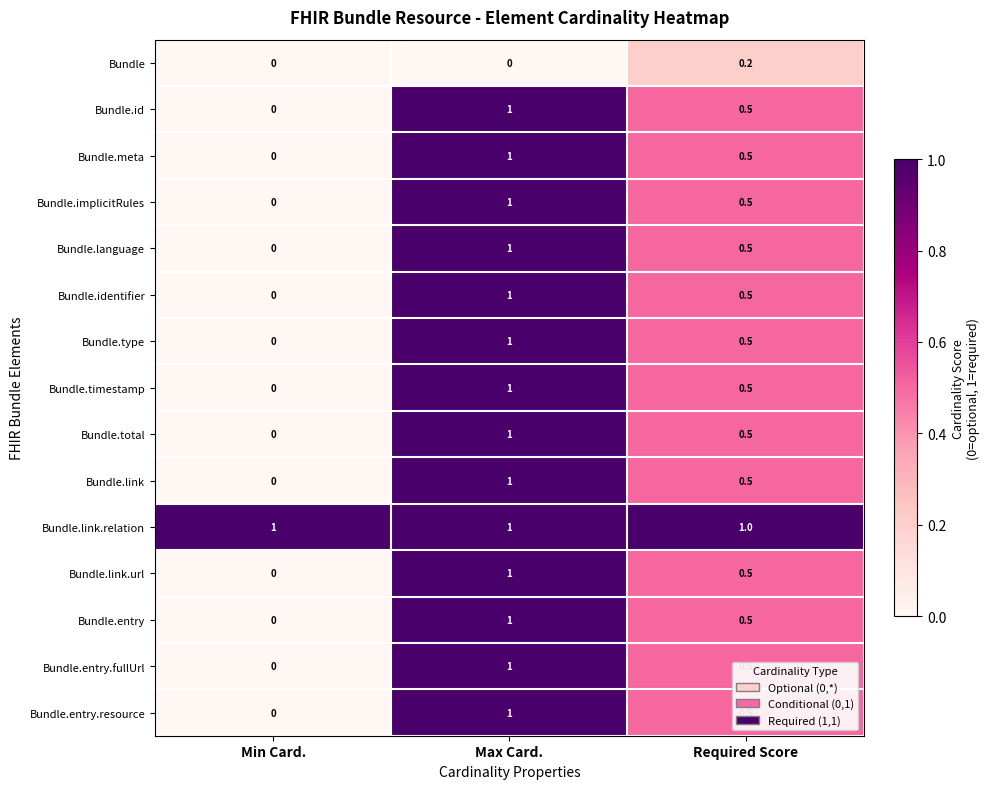

At which category is the sum across all series the highest?

Max Card.